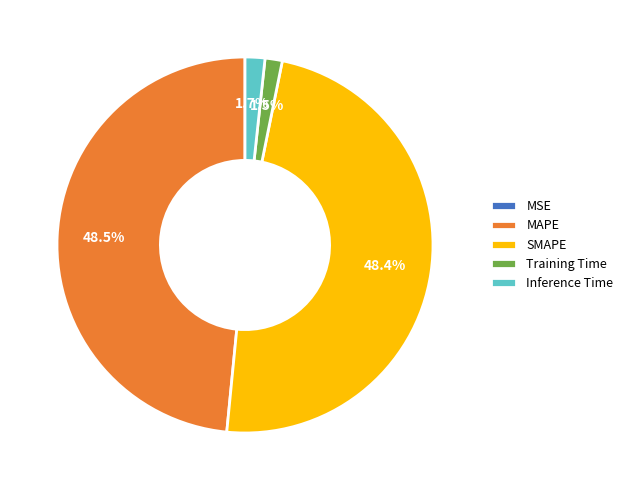

What percentage is NOT represented by MAPE?

51.5%